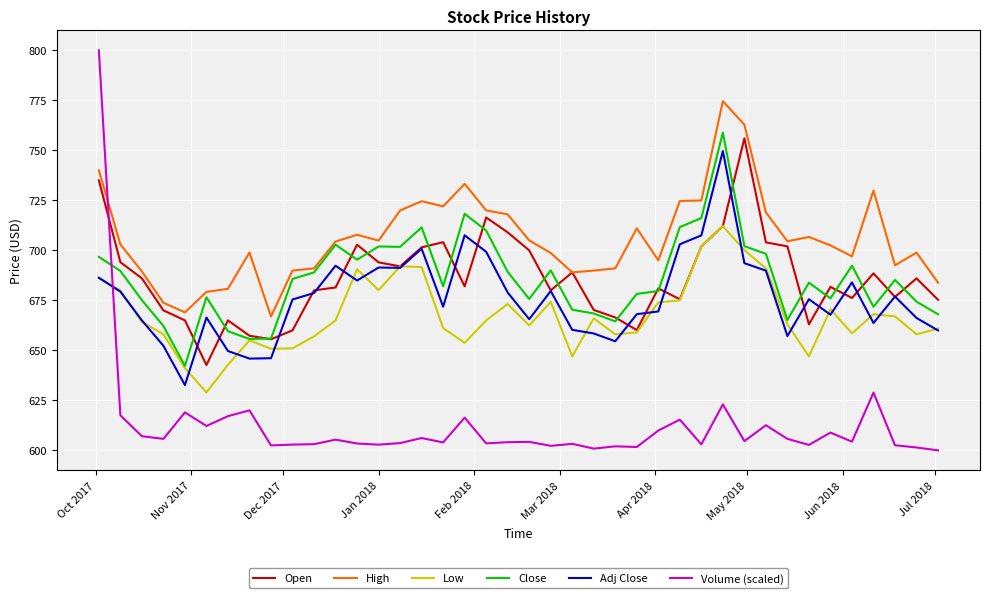

What is the smallest value displayed?

600.0